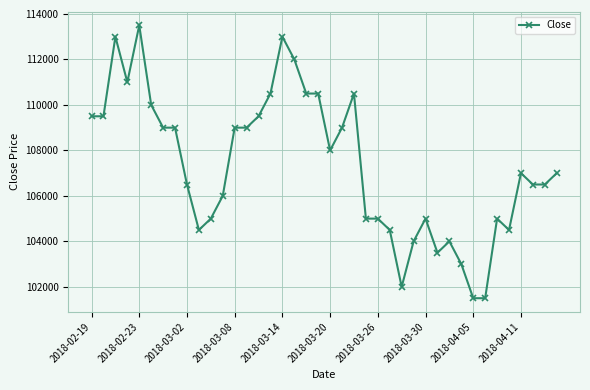

What is the maximum value shown in the chart?

113500